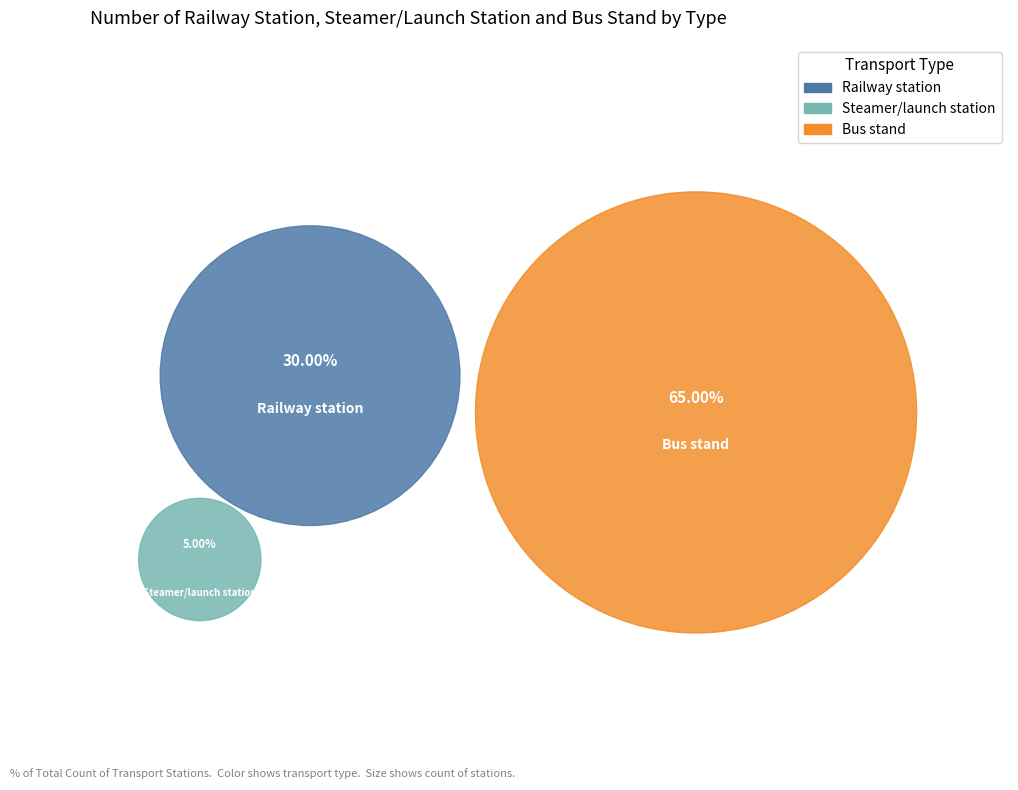

To the nearest percent, what percentage of the pie is Steamer/launch station?

5%